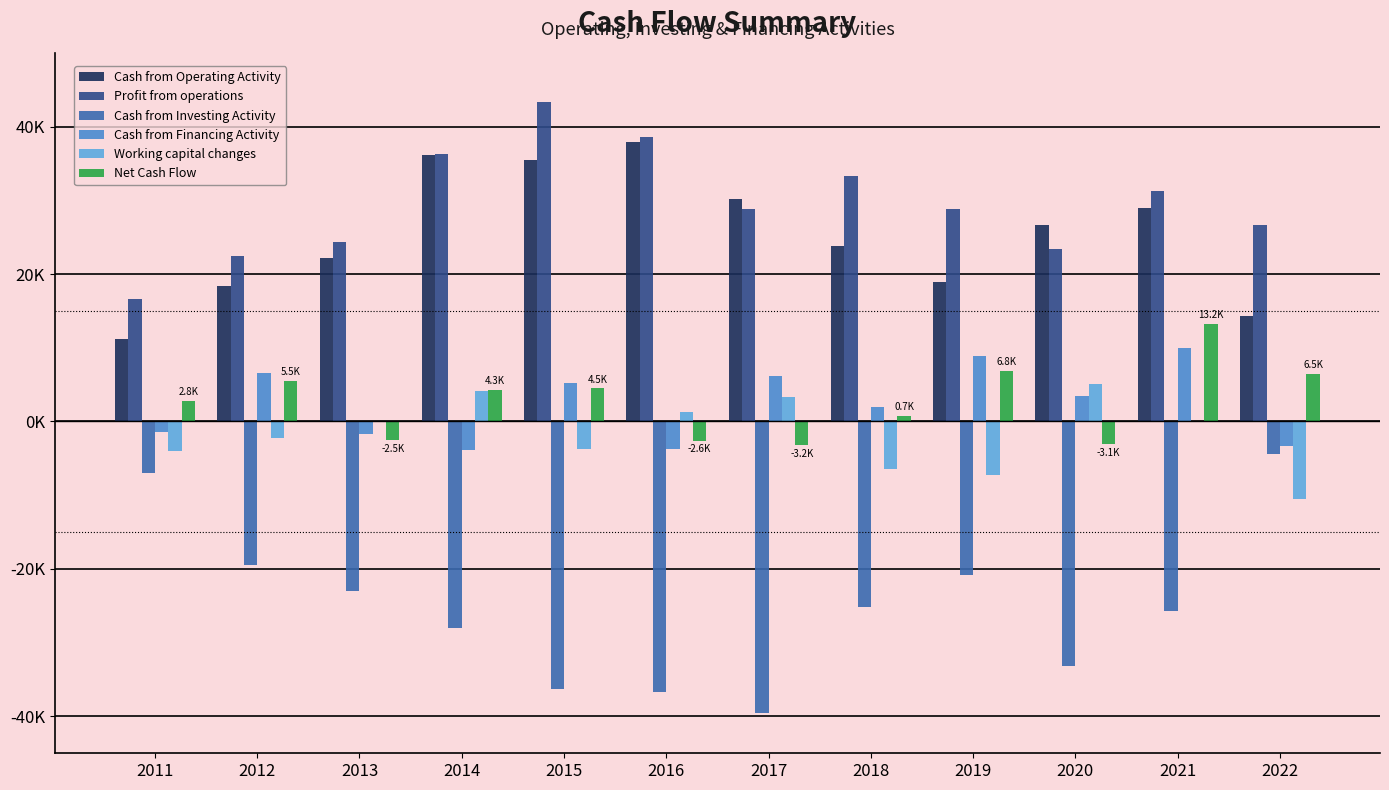

Which series has the widest spread of values?

Cash from Investing Activity